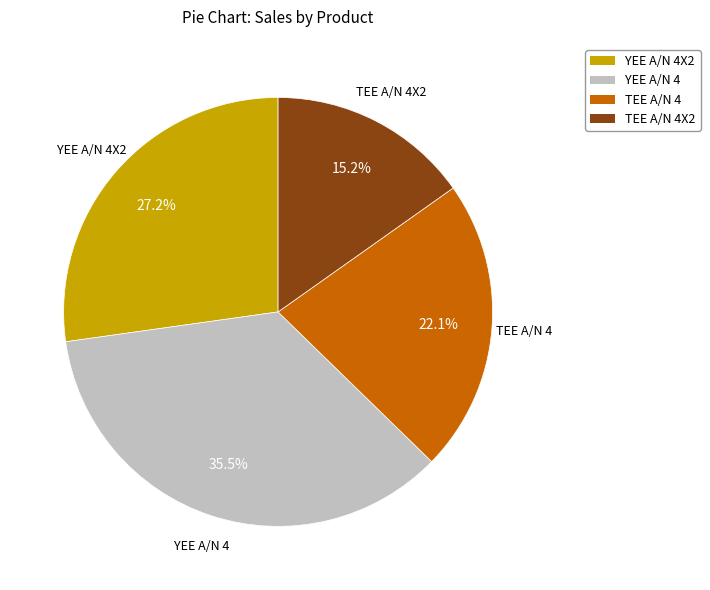

Is there a majority slice in this chart?

No